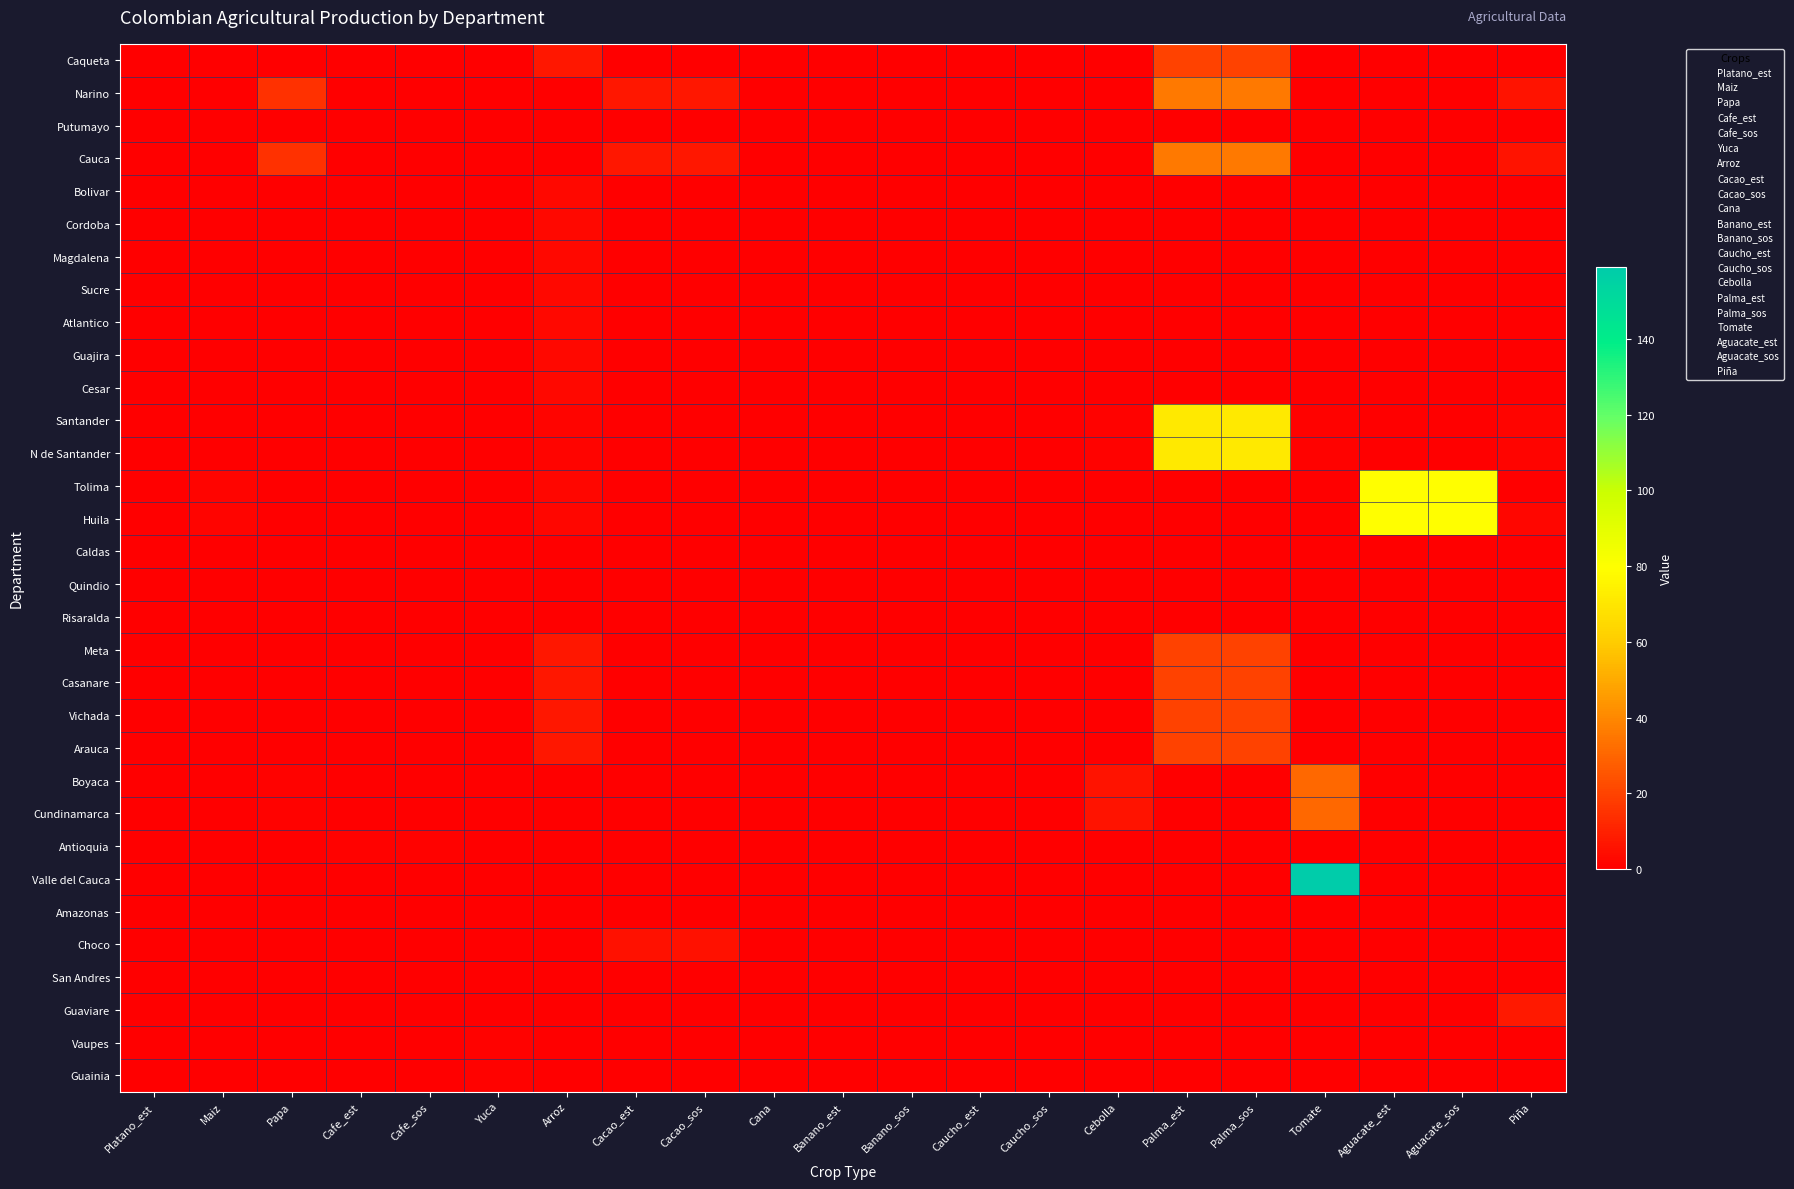

At how many categories does at least one series exceed 31?

5